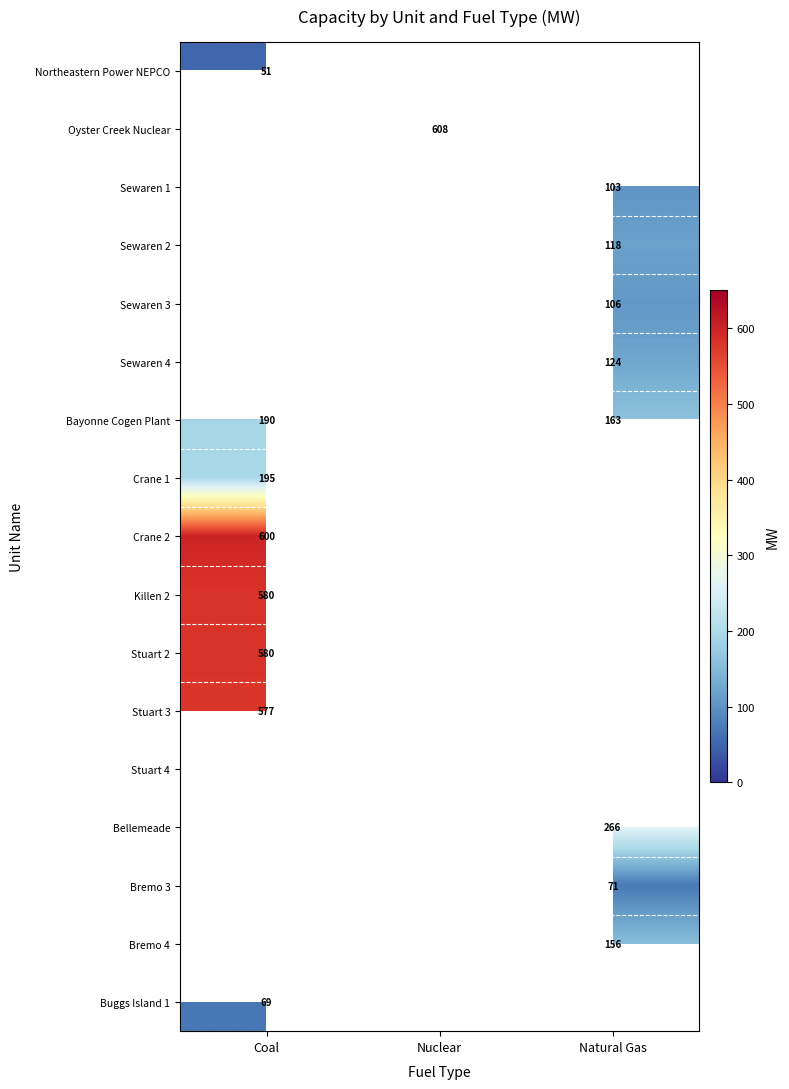

What is the difference between the Bayonne Cogen Plant values at Coal and Natural Gas?

27